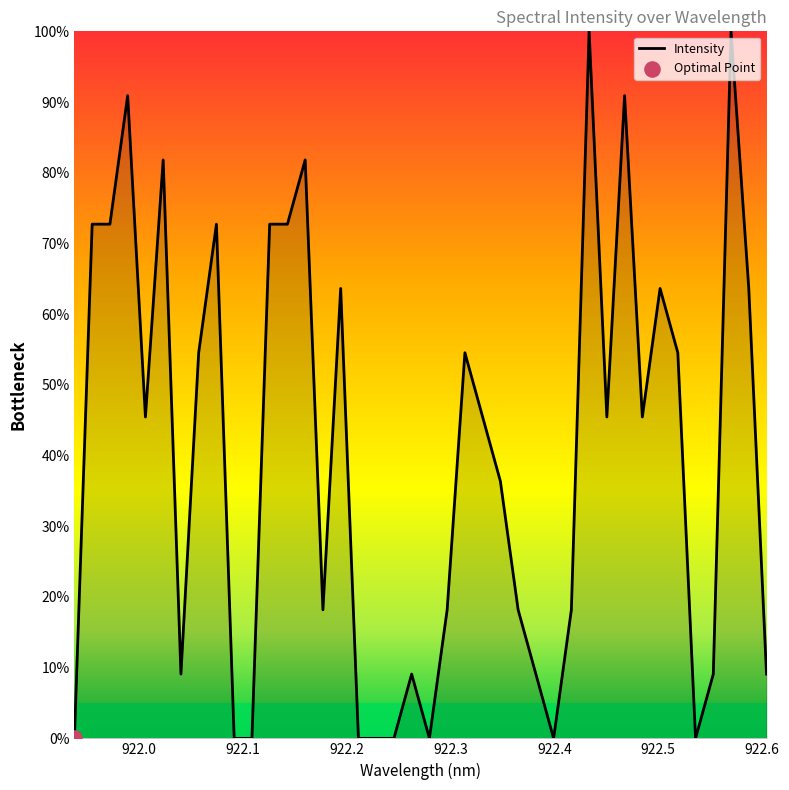

What is the maximum value shown in the chart?

100.0